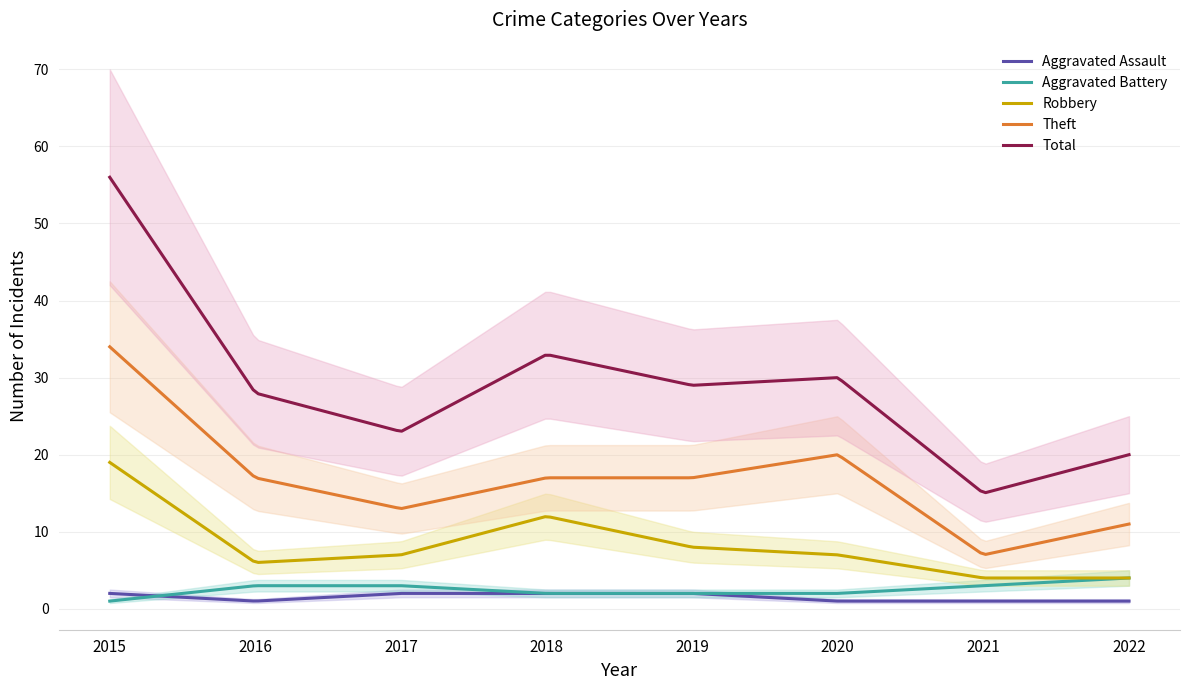

What is the value of the Robbery point at the 8th from the left?

4